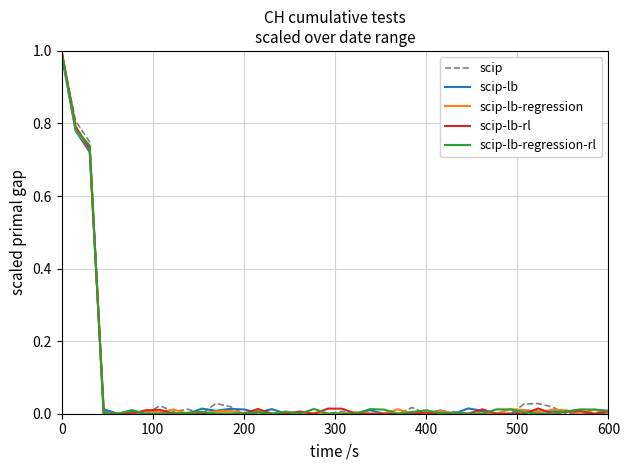

Reading left to right, extract all data points from this chart.

scip: 1.0	0.8	0.7	0.0	0.0	0.0	0.0	0.0	0.0	0.0	0.0	0.0	0.0	0.0	0.0	0.0	0.0	0.0	0.0	0.0	0.0	0.0	0.0	0.0	0.0	0.0	0.0	0.0	0.0	0.0	0.0	0.0	0.0	0.0	0.0	0.0	0.0	0.0	0.0	0.0
scip-lb: 1.0	0.8	0.7	0.0	0.0	0.0	0.0	0.0	0.0	0.0	0.0	0.0	0.0	0.0	0.0	0.0	0.0	0.0	0.0	0.0	0.0	0.0	0.0	0.0	0.0	0.0	0.0	0.0	0.0	0.0	0.0	0.0	0.0	0.0	0.0	0.0	0.0	0.0	0.0	0.0
scip-lb-regression: 1.0	0.8	0.7	0.0	0.0	0.0	0.0	0.0	0.0	0.0	0.0	0.0	0.0	0.0	0.0	0.0	0.0	0.0	0.0	0.0	0.0	0.0	0.0	0.0	0.0	0.0	0.0	0.0	0.0	0.0	0.0	0.0	0.0	0.0	0.0	0.0	0.0	0.0	0.0	0.0
scip-lb-rl: 1.0	0.8	0.7	0.0	0.0	0.0	0.0	0.0	0.0	0.0	0.0	0.0	0.0	0.0	0.0	0.0	0.0	0.0	0.0	0.0	0.0	0.0	0.0	0.0	0.0	0.0	0.0	0.0	0.0	0.0	0.0	0.0	0.0	0.0	0.0	0.0	0.0	0.0	0.0	0.0
scip-lb-regression-rl: 1.0	0.8	0.7	0.0	0.0	0.0	0.0	0.0	0.0	0.0	0.0	0.0	0.0	0.0	0.0	0.0	0.0	0.0	0.0	0.0	0.0	0.0	0.0	0.0	0.0	0.0	0.0	0.0	0.0	0.0	0.0	0.0	0.0	0.0	0.0	0.0	0.0	0.0	0.0	0.0